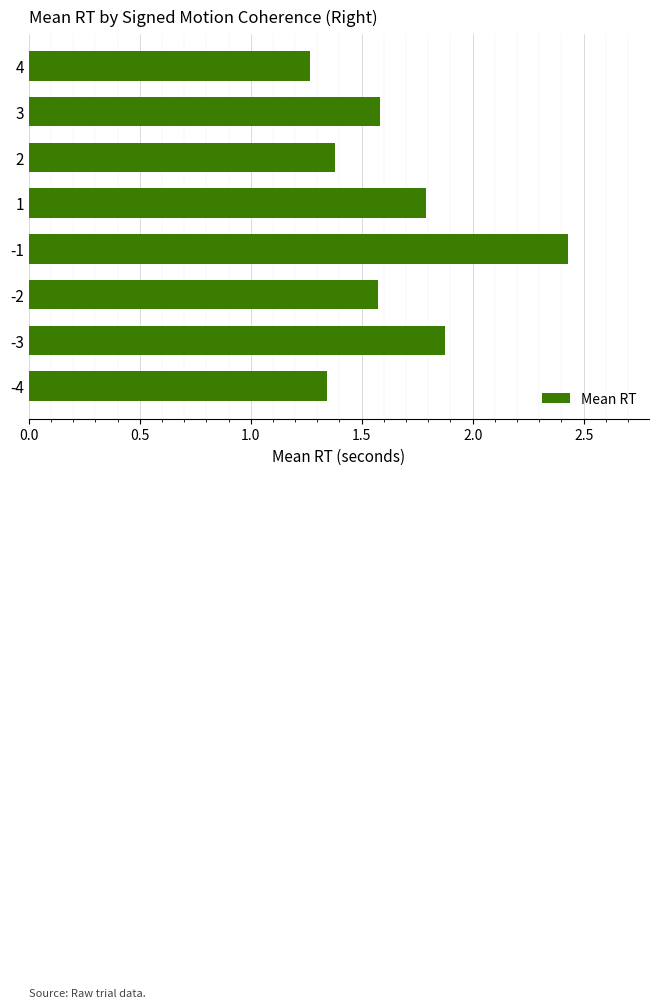

Is it true that the value at 2 is 1.4?

True